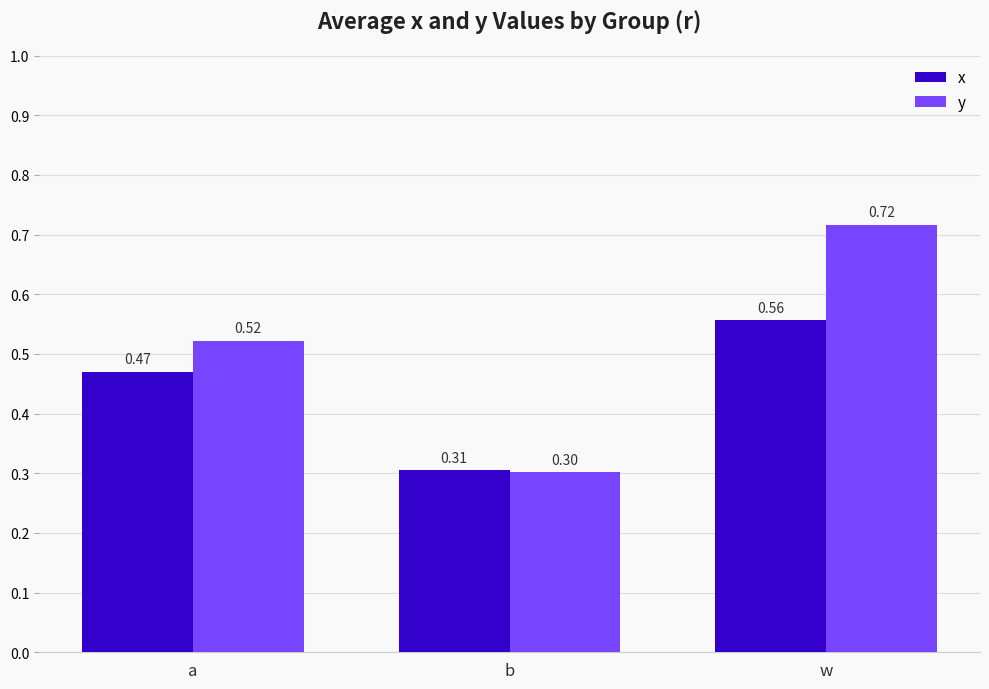

What is the label of the 2nd bar from the right?

b